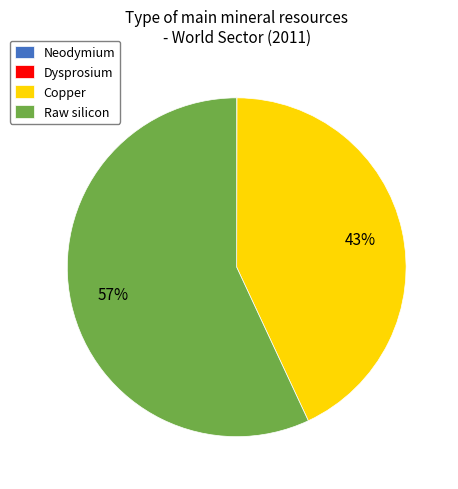

Is it true that Copper is 32% of the pie?

False